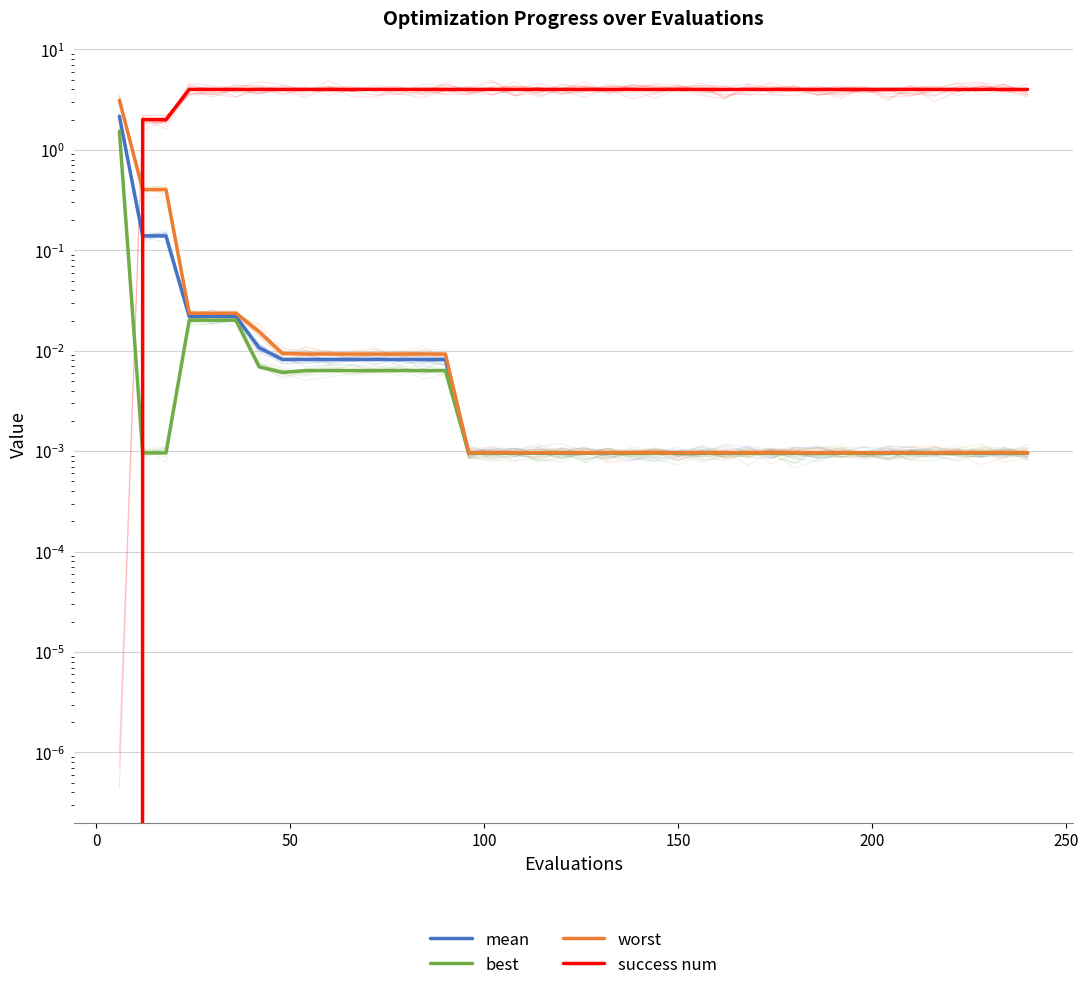

True or false: worst has more than 0 interior local peaks.

False